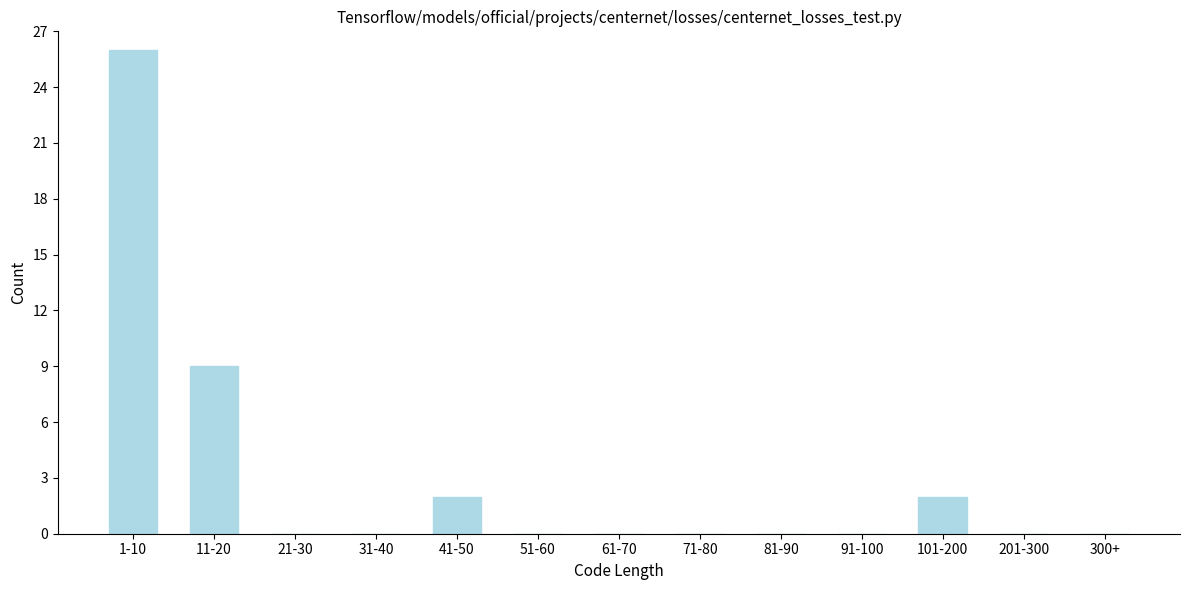

Reading left to right, transcribe all the data shown in this chart.

1-10=26	11-20=9	21-30=0	31-40=0	41-50=2	51-60=0	61-70=0	71-80=0	81-90=0	91-100=0	101-200=2	201-300=0	300+=0